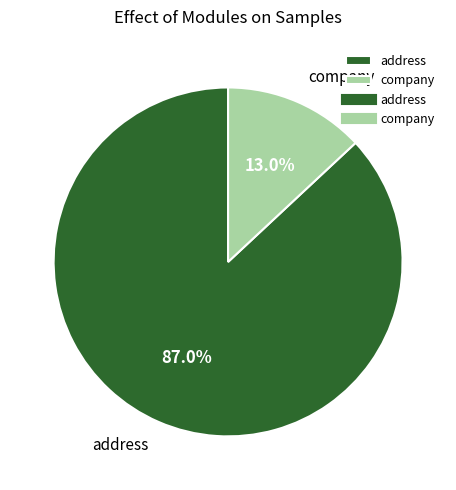

Which category has the smallest portion of the pie?

company